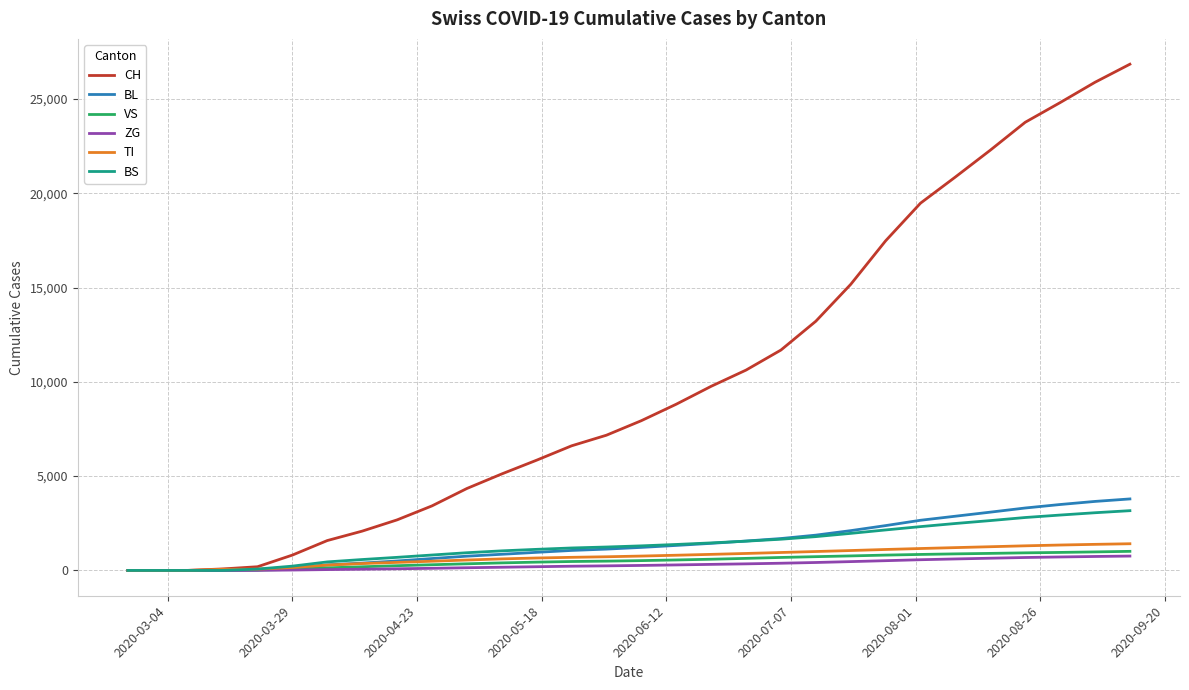

Which series has the largest range (max minus min)?

CH